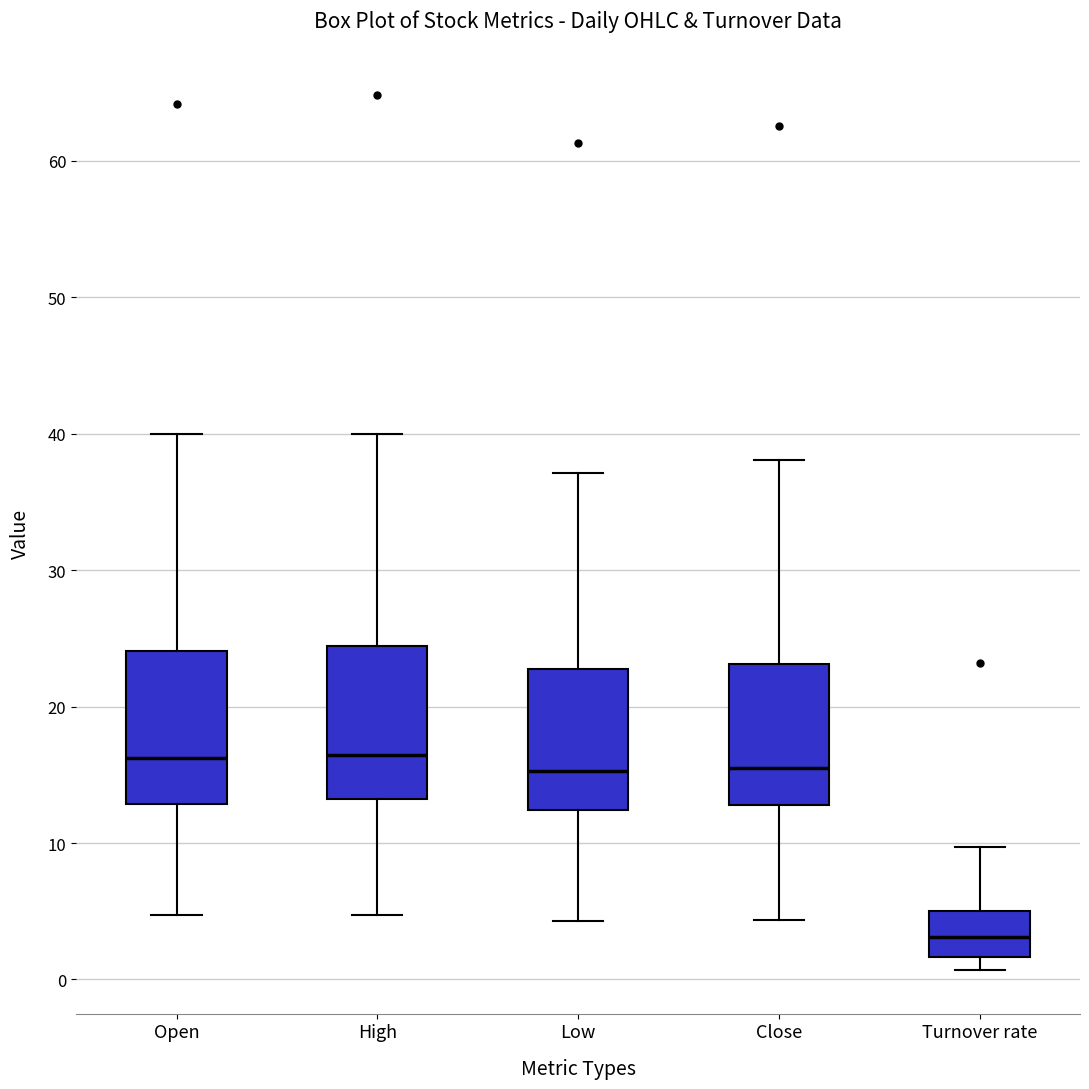

Reading left to right, transcribe this box plot: for each box, give where its median line is, the range the box spans, and where its two whiskers end, as read against the y-axis. The values are not printed on the chart, so give them approximately, as read against the axis.

Open: median 16, box 13 to 24, whiskers 5 to 40
High: median 16, box 13 to 24, whiskers 5 to 40
Low: median 15, box 12 to 23, whiskers 4 to 37
Close: median 15, box 13 to 23, whiskers 4 to 38
Turnover rate: median 3, box 2 to 5, whiskers 1 to 10